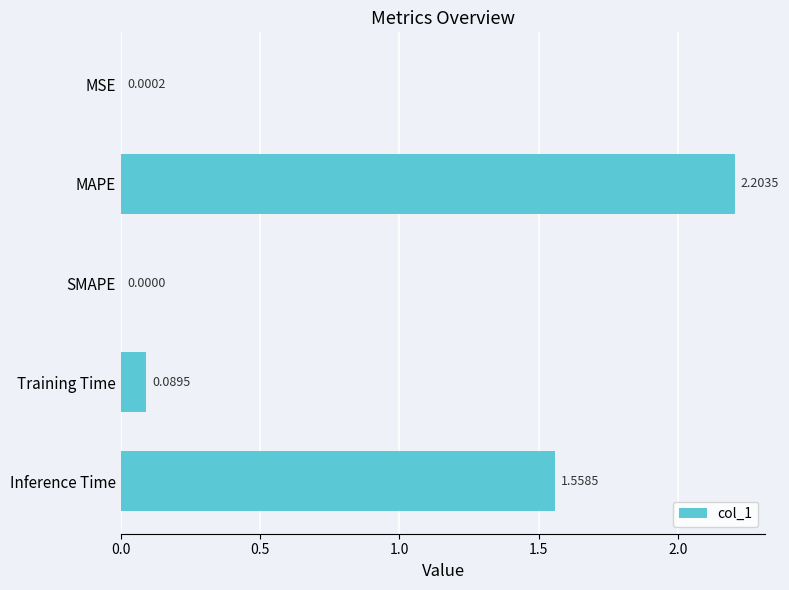

Between Training Time and MAPE, which is larger?

MAPE